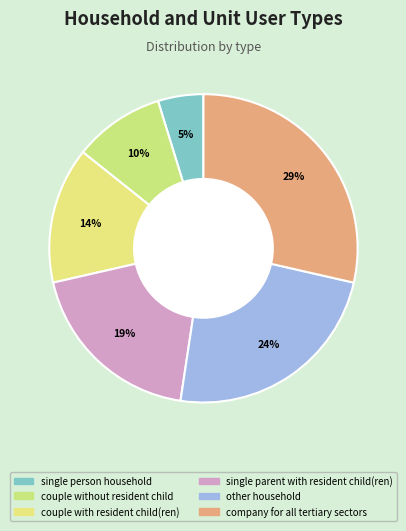

What percentage is NOT represented by couple with resident child(ren)?

85.7%